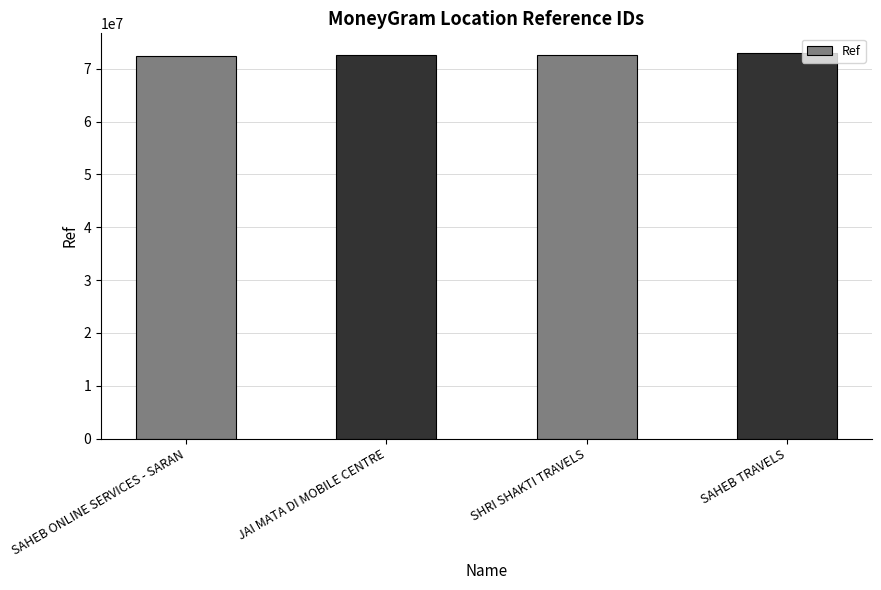

Are the bars grouped side by side (vs. stacked)?

No